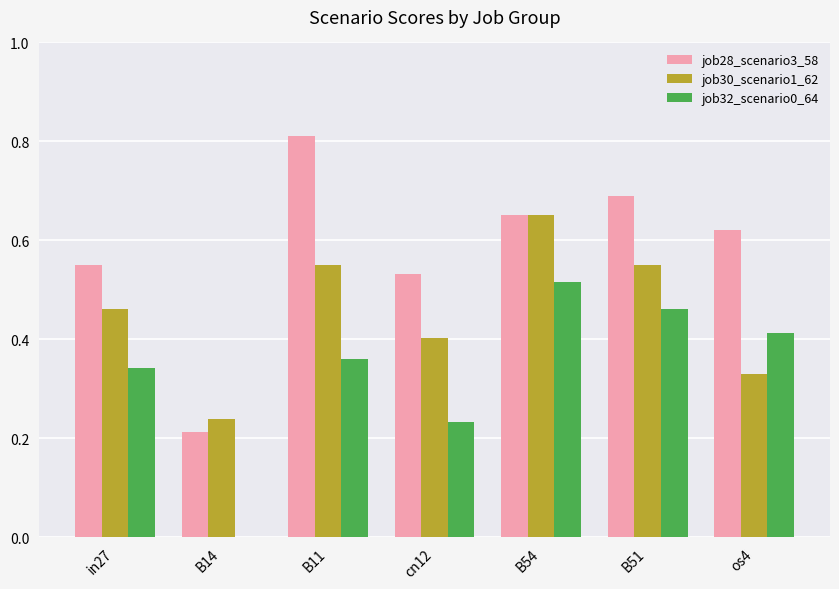

At which category does the chart reach its peak across all series?

B11